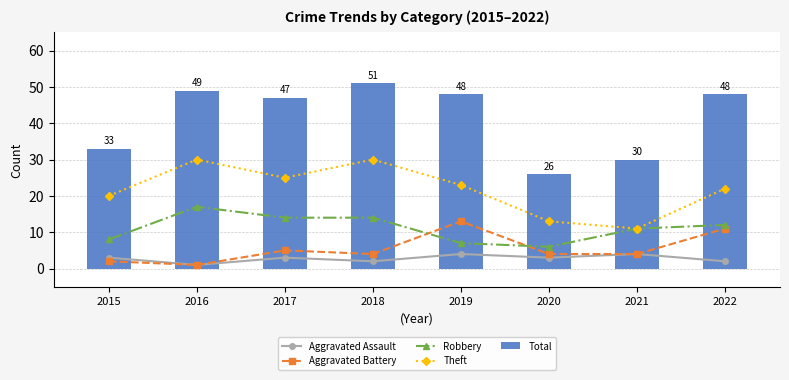

How many categories are shown in the chart?

8